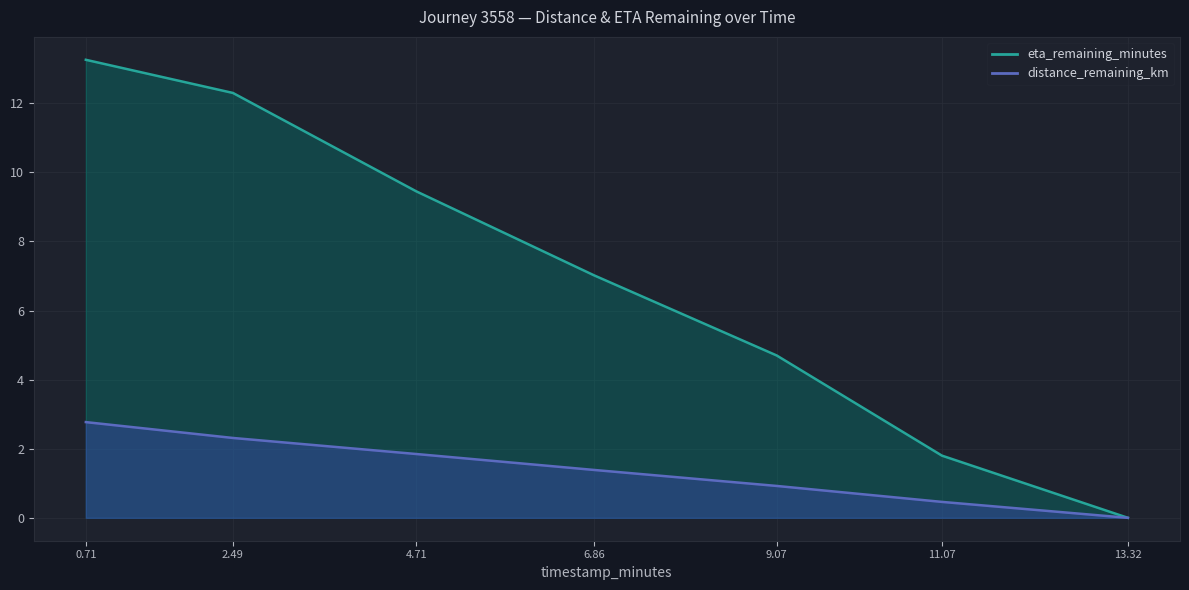

What are all the series names shown in the legend?

distance_remaining_km, eta_remaining_minutes